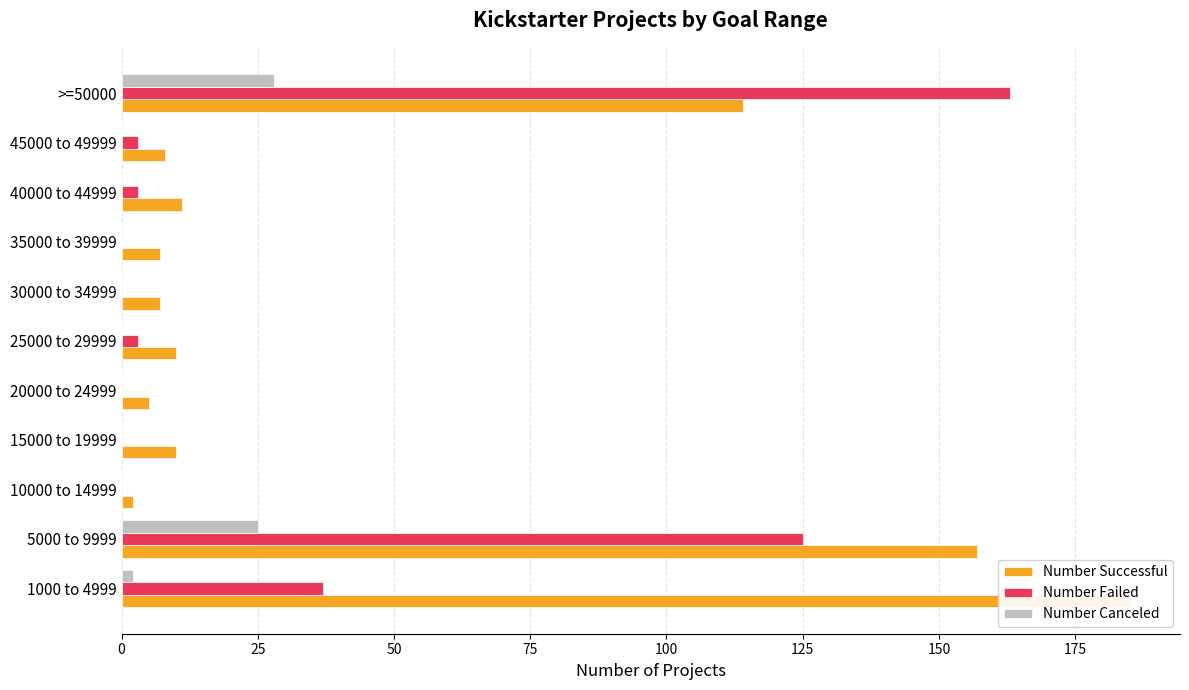

Reading right to left, extract all data points from this chart.

Number Successful: 114	8	11	7	7	10	5	10	2	157	185
Number Failed: 163	3	3	0	0	3	0	0	0	125	37
Number Canceled: 28	0	0	0	0	0	0	0	0	25	2